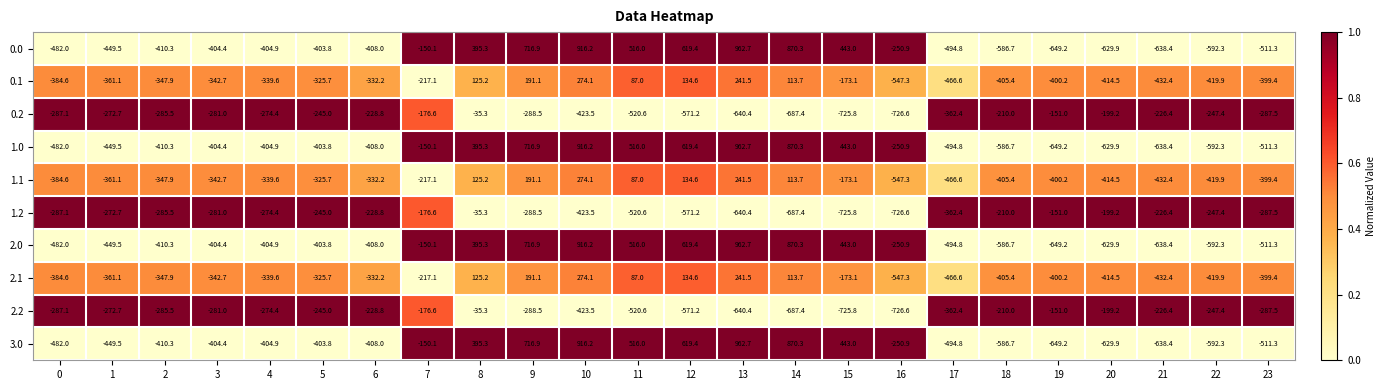

What value does the 1.1 series have at 18?

-405.4